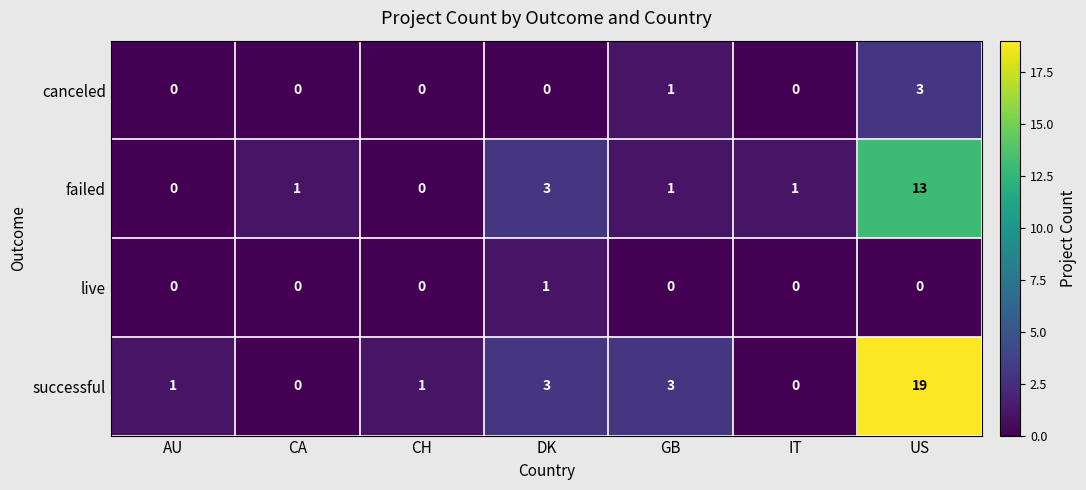

Where is canceled nearest to the value 1?

GB